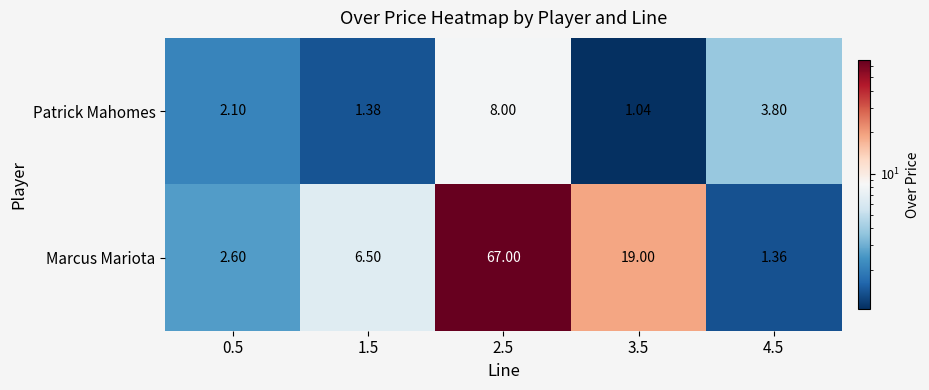

What is the difference between the highest and lowest values at 2.5?

59.0